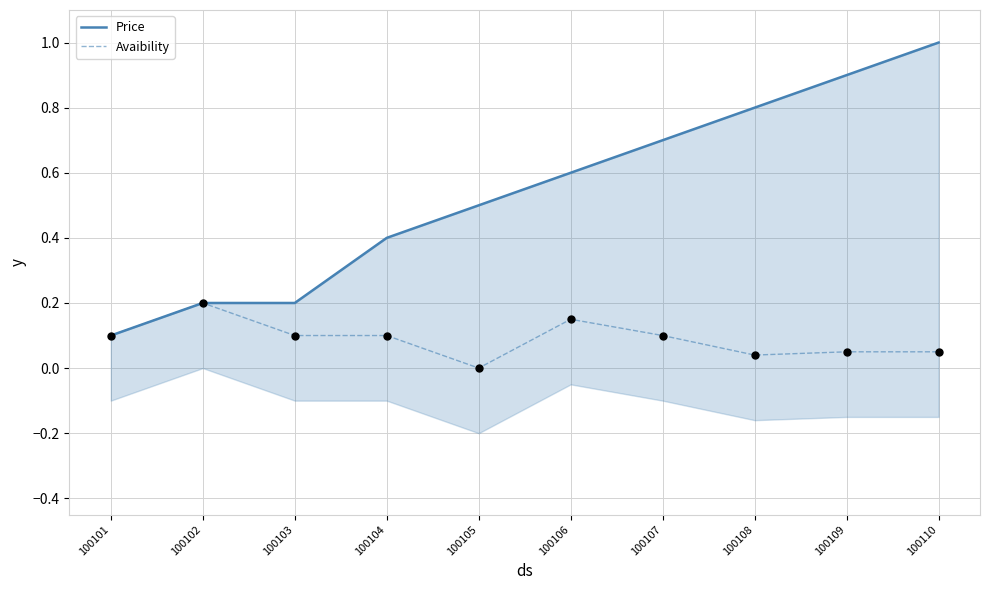

What is the total value across all series at 100104?

0.5